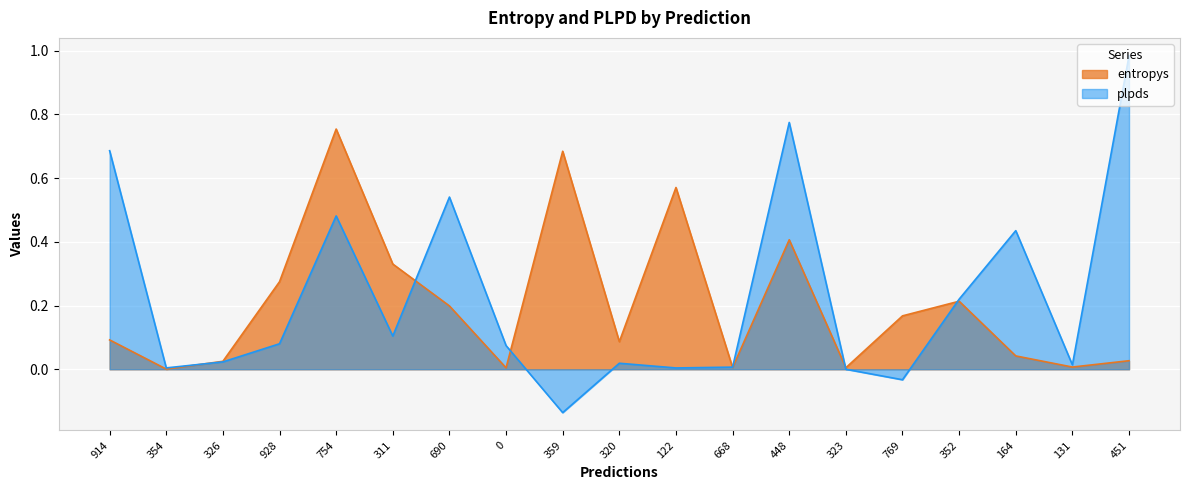

True or false: entropys and plpds intersect in this chart.

True